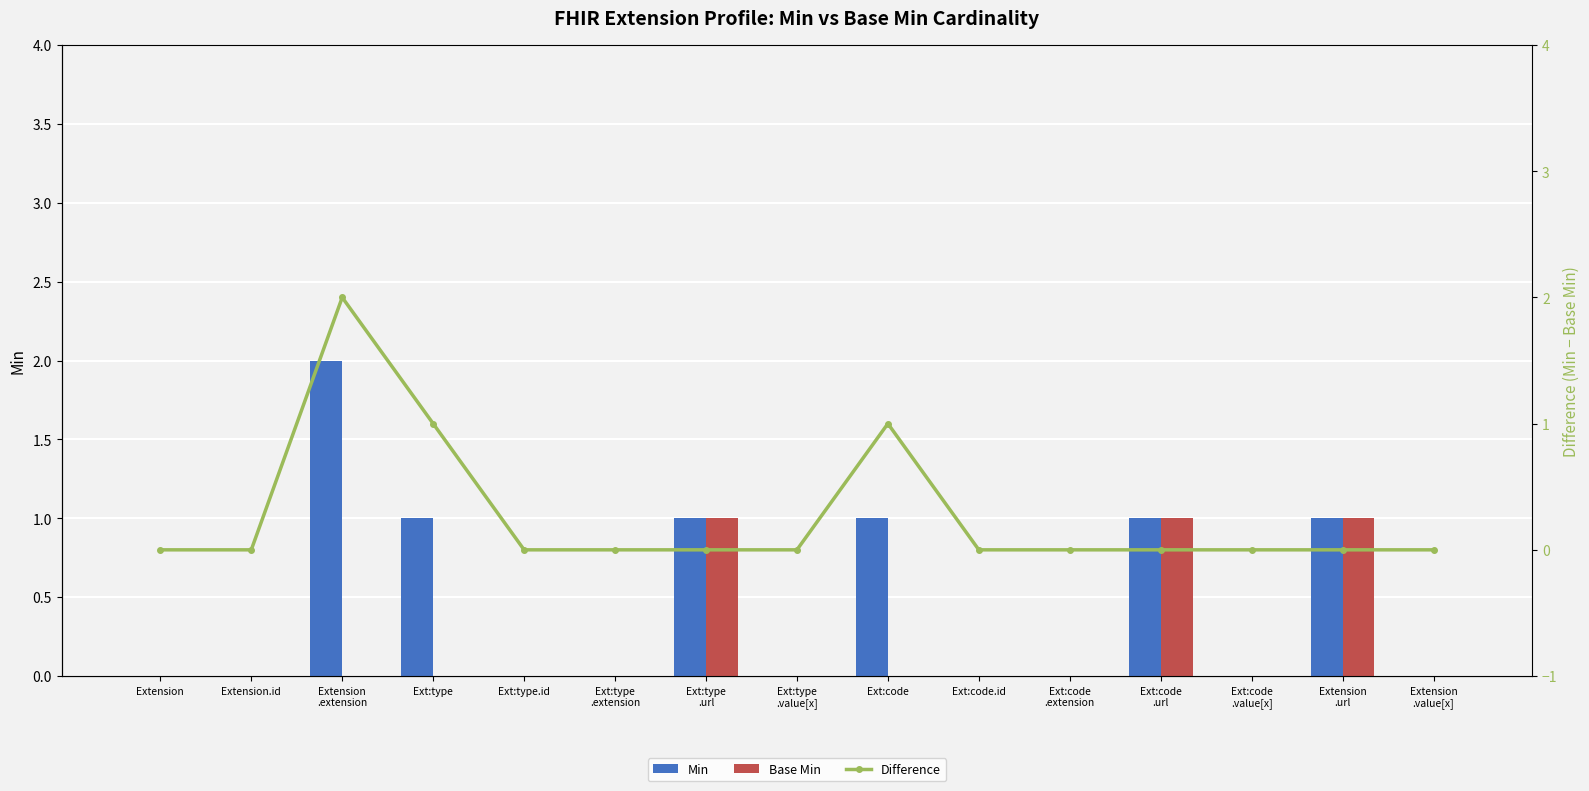

What is the greatest value displayed?

2